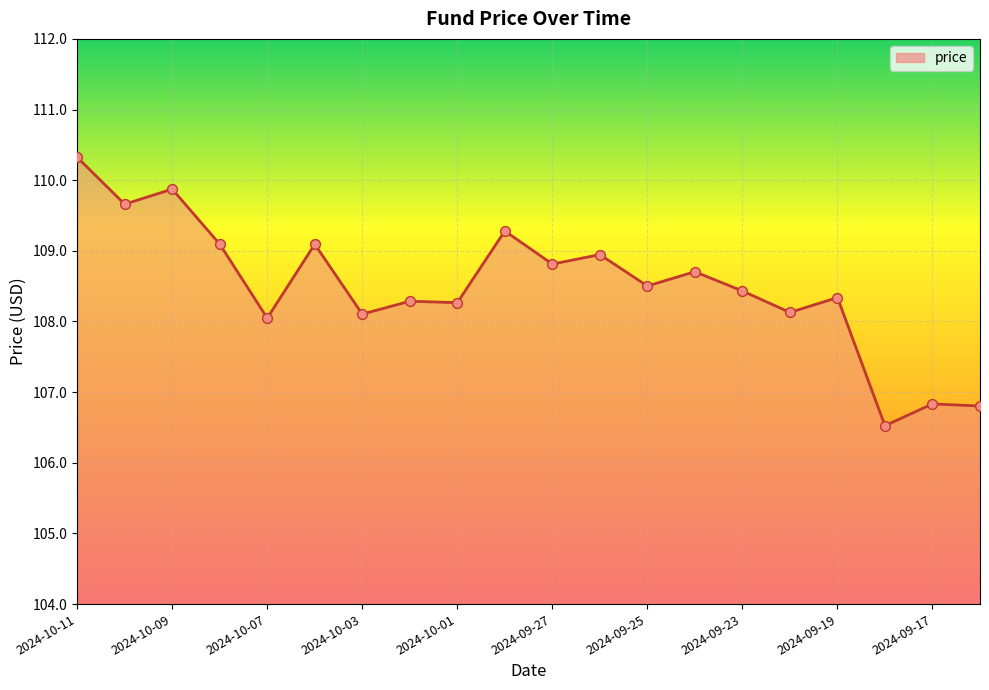

Between 2024-10-11 and 2024-09-24, which is larger?

2024-10-11